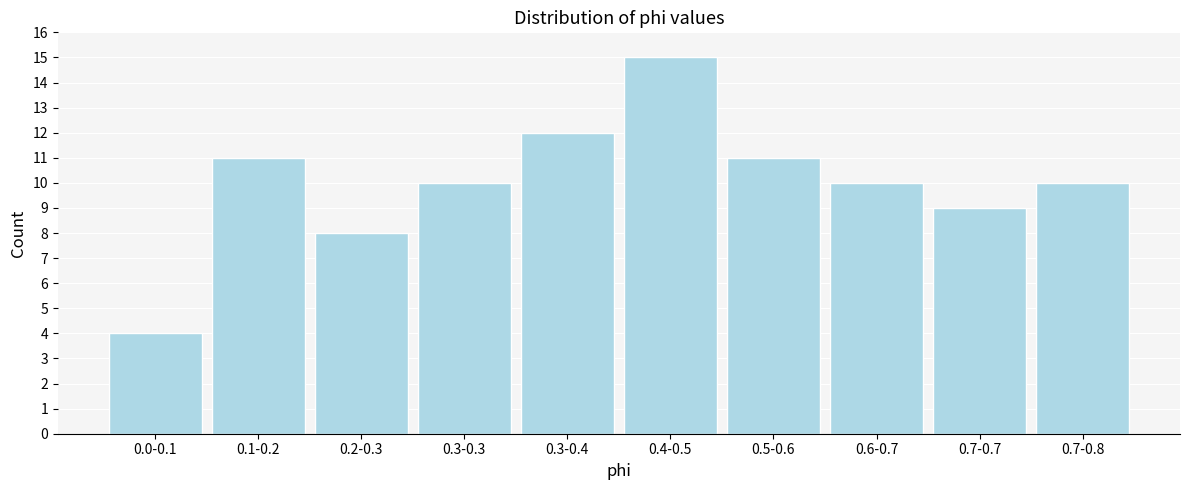

Reading right to left, extract all data points from this chart.

10	9	10	11	15	12	10	8	11	4